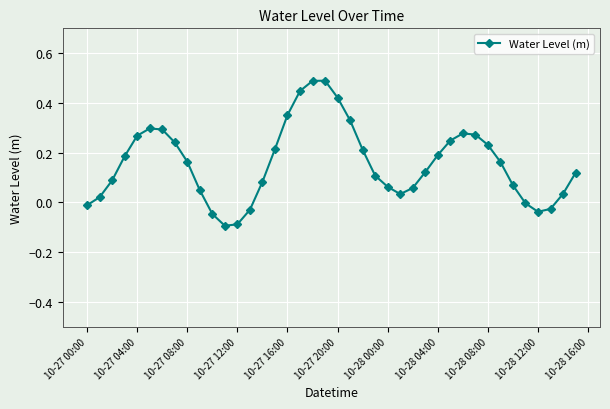

What is the maximum value shown in the chart?

0.5